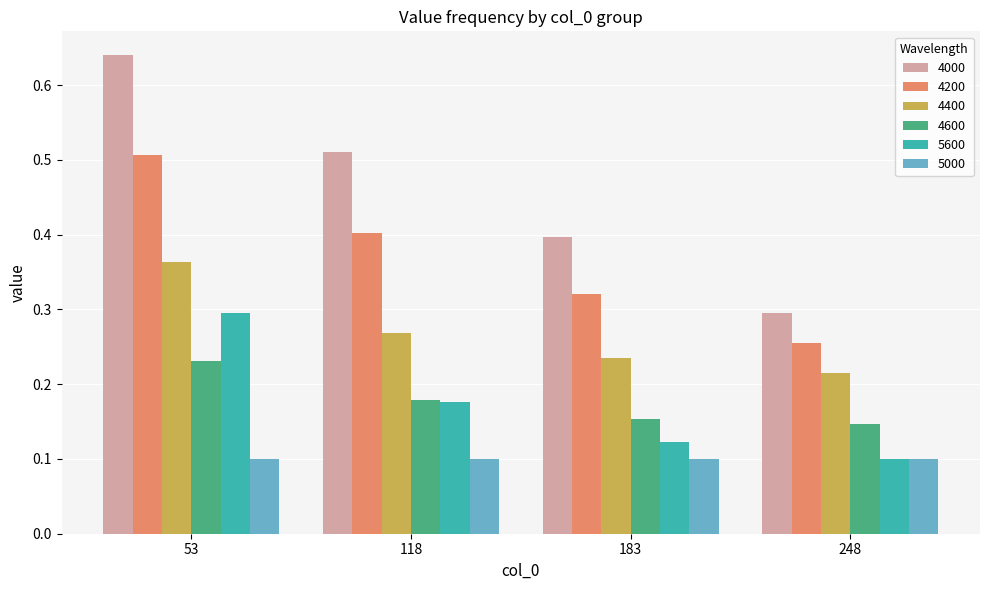

How many bars are there in each group?

6